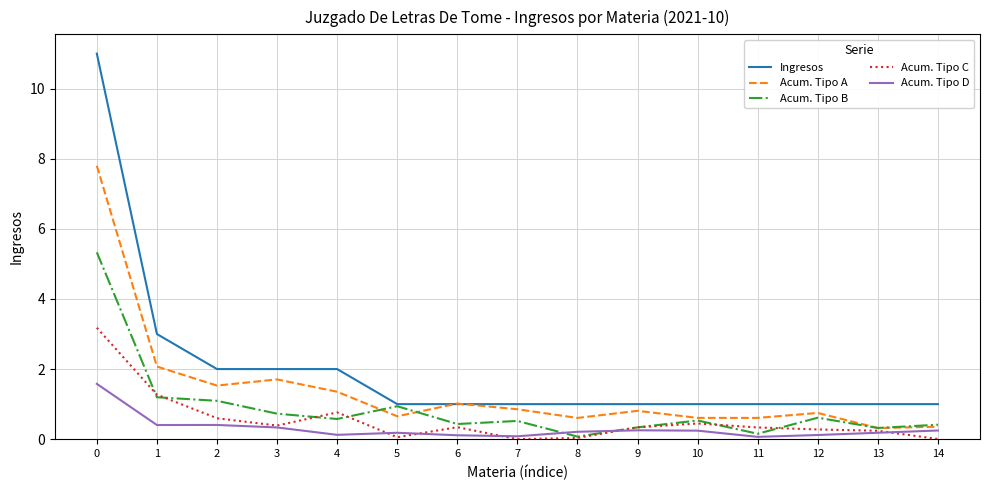

Is it true that Ingresos equals 18.2 at 0?

False